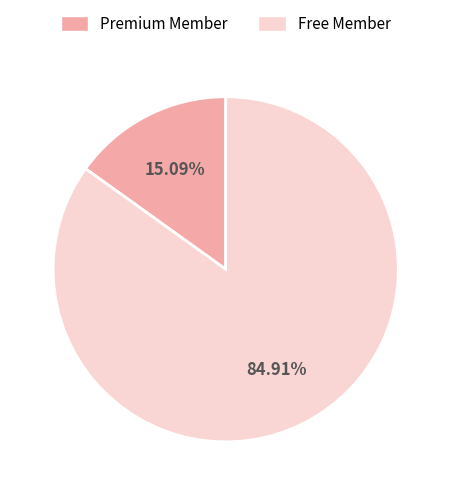

Does any single category account for the majority?

Yes